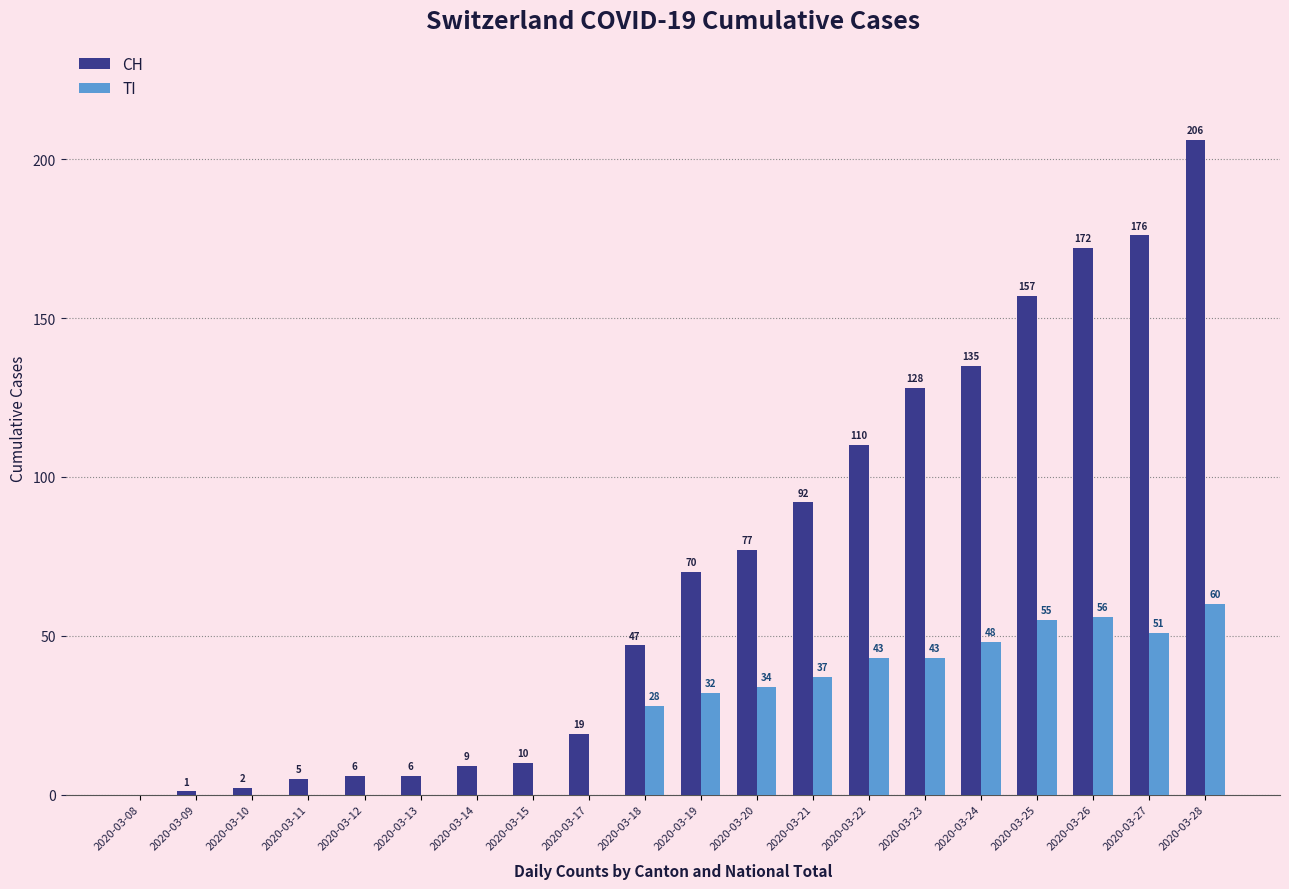

Which series changed the most between 2020-03-09 and 2020-03-21?

CH